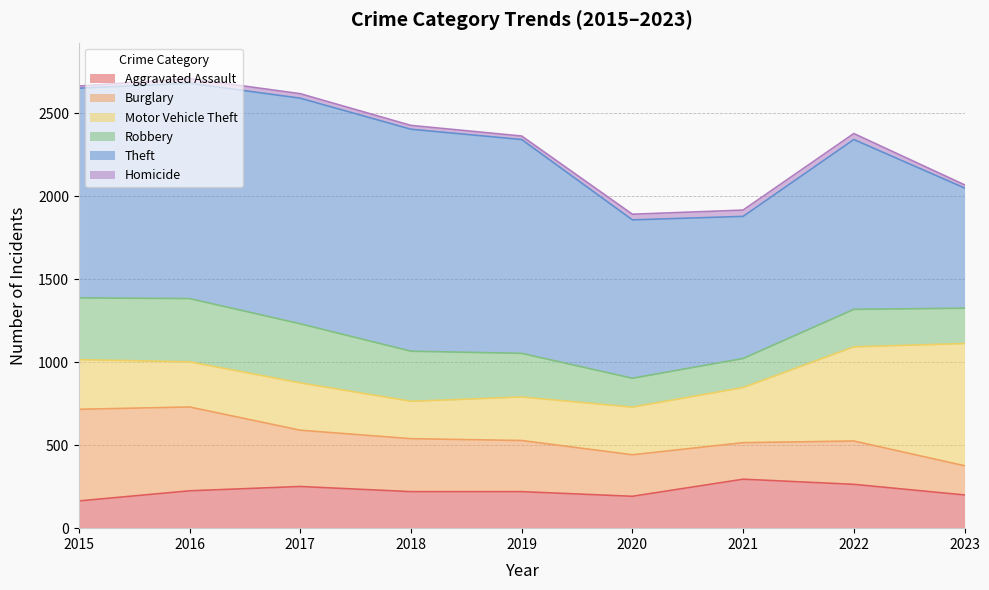

What is the spread (max minus min) of values at 2019?

1267